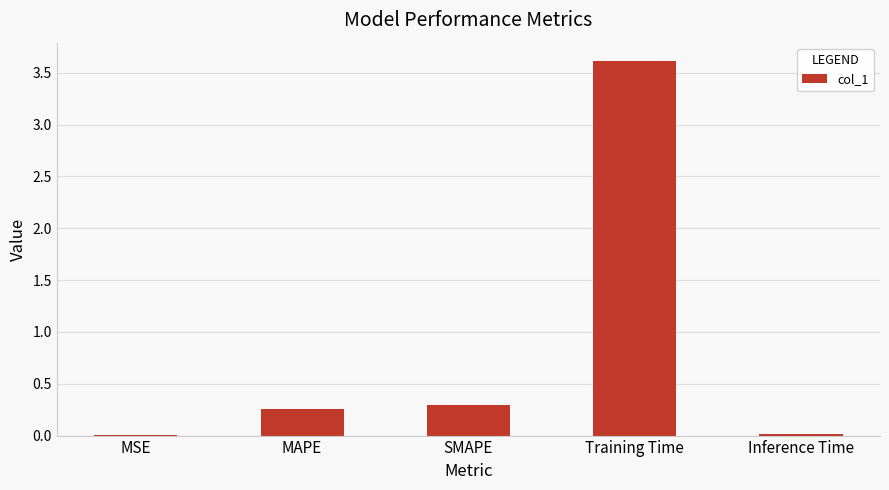

What is the maximum value shown in the chart?

3.6